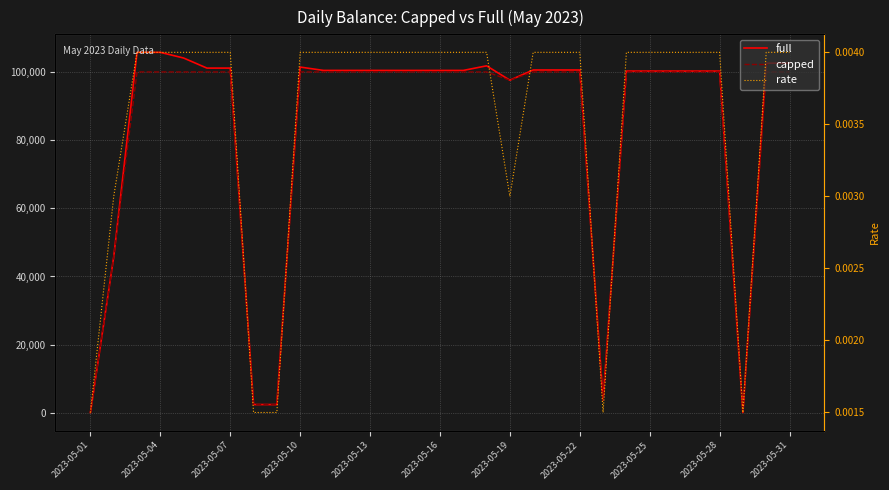

True or false: capped has more than 0 points higher than both neighbors.

False